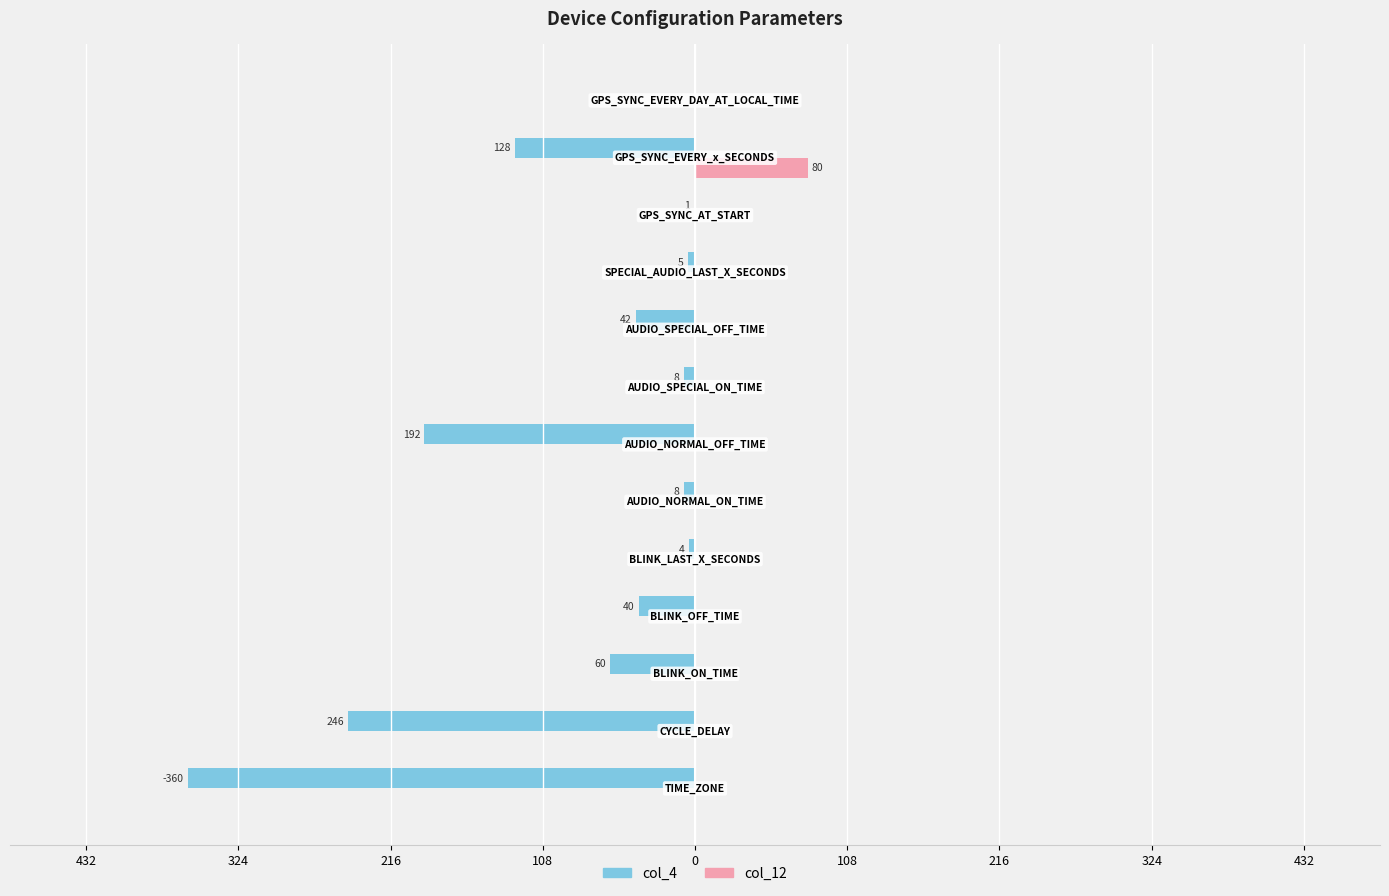

What are all the series names shown in the legend?

col_4, col_12